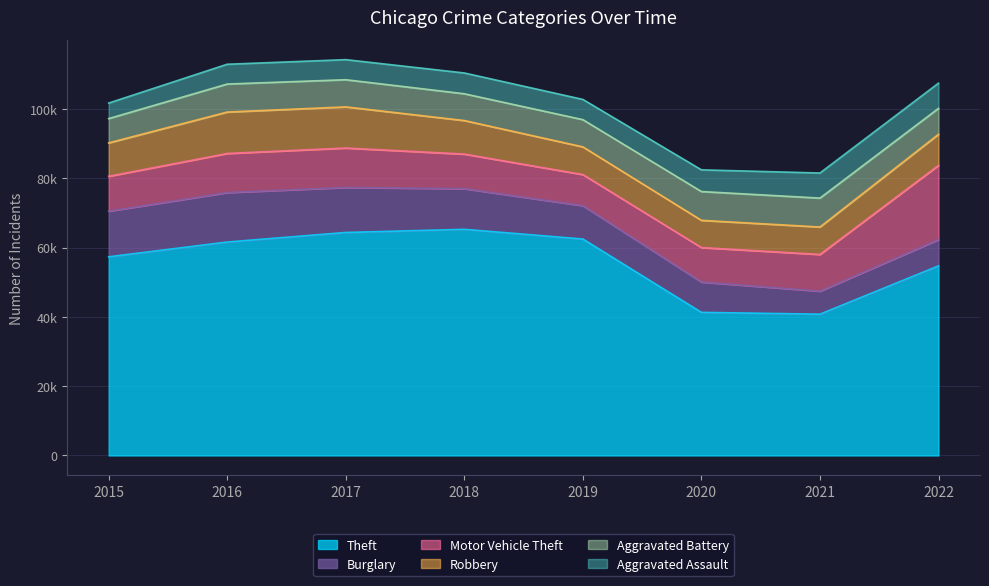

What is the lowest value of the Motor Vehicle Theft series?

8977